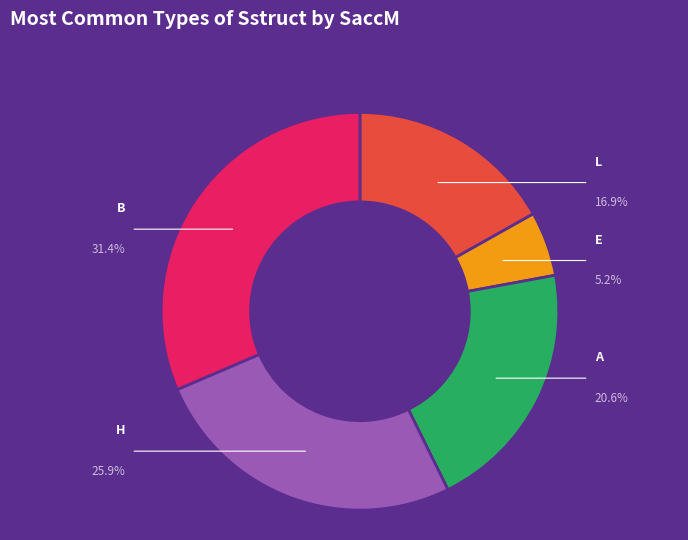

Between L and E, which is larger?

L